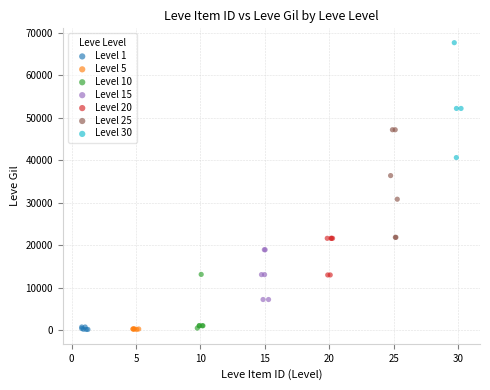

Which series reaches the maximum Y coordinate?

Level 30